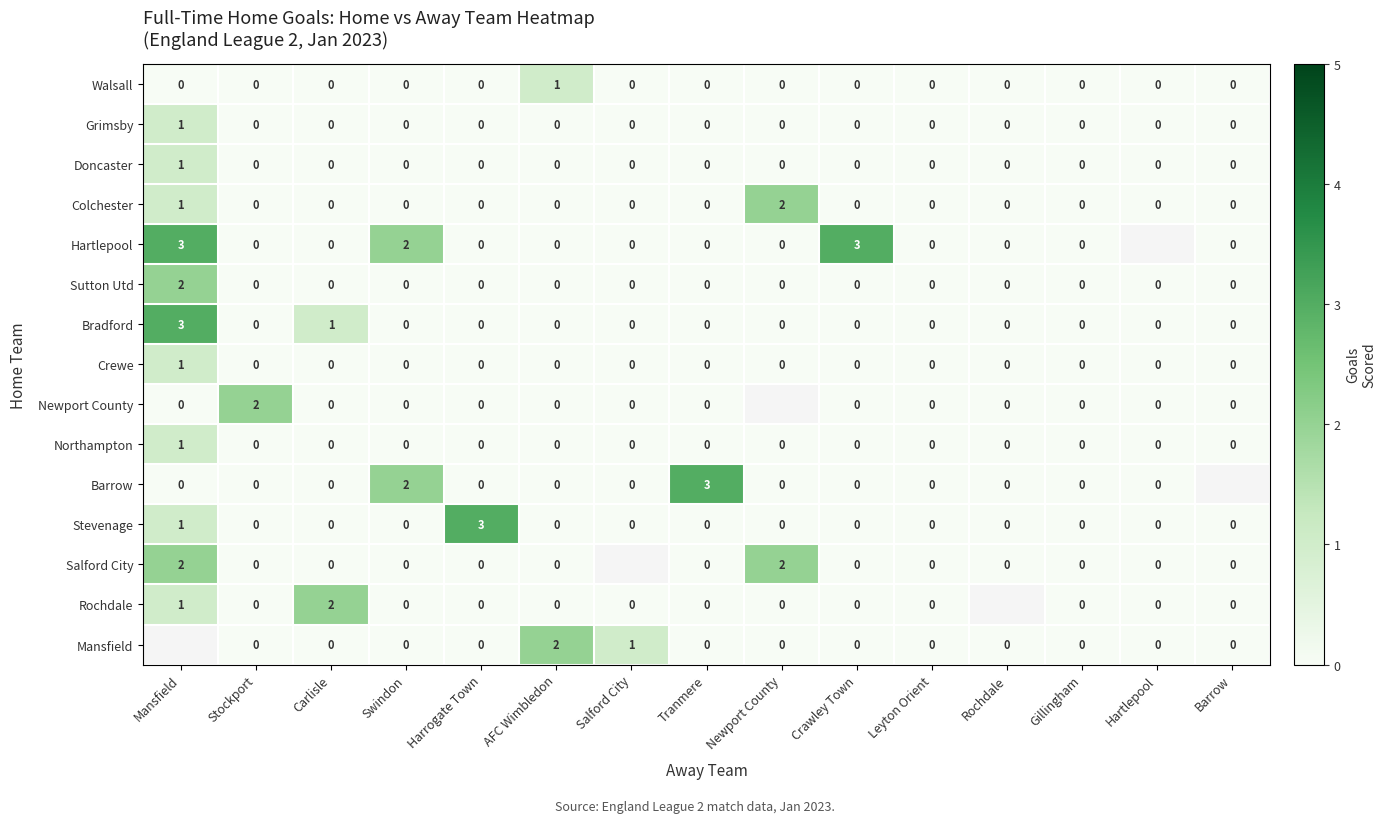

True or false: Salford City has a value of 3 at Mansfield.

False